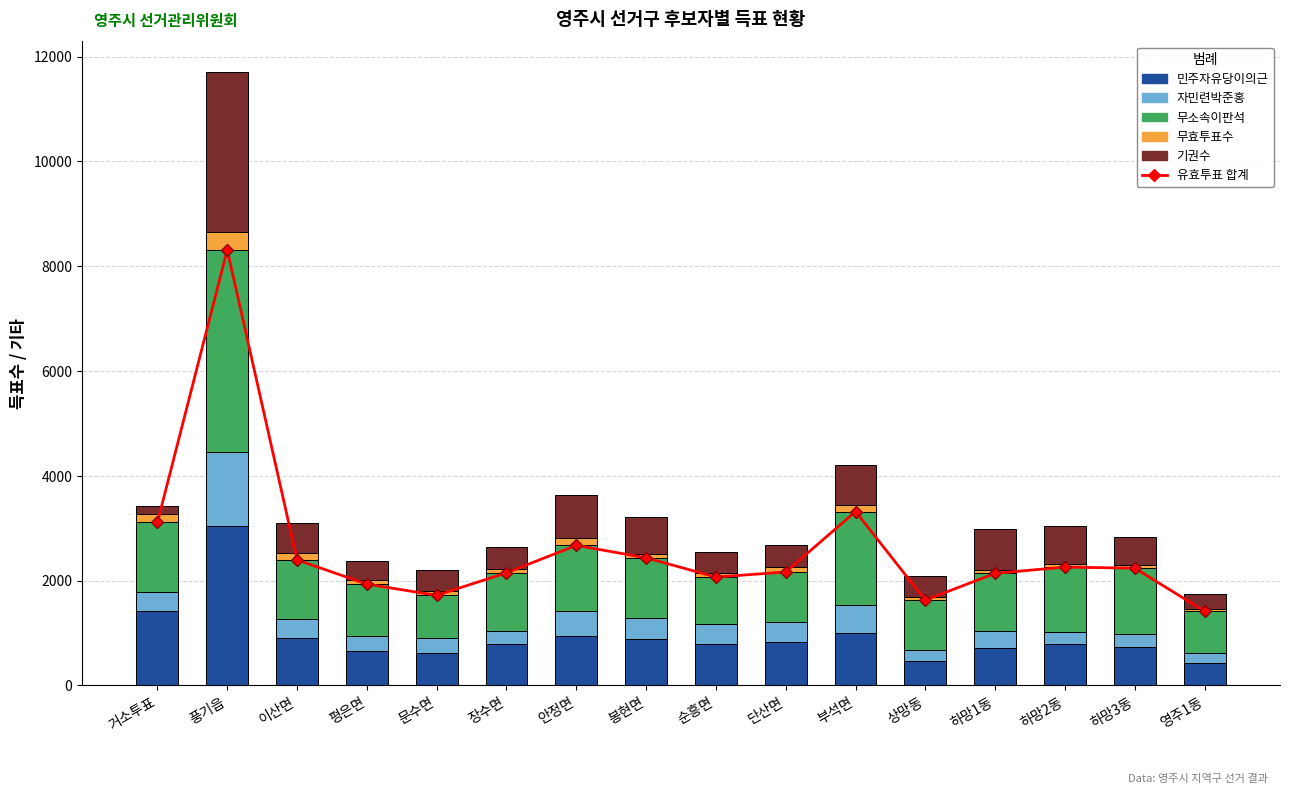

Which category has the highest value in the 무소속이판석 series?

풍기읍